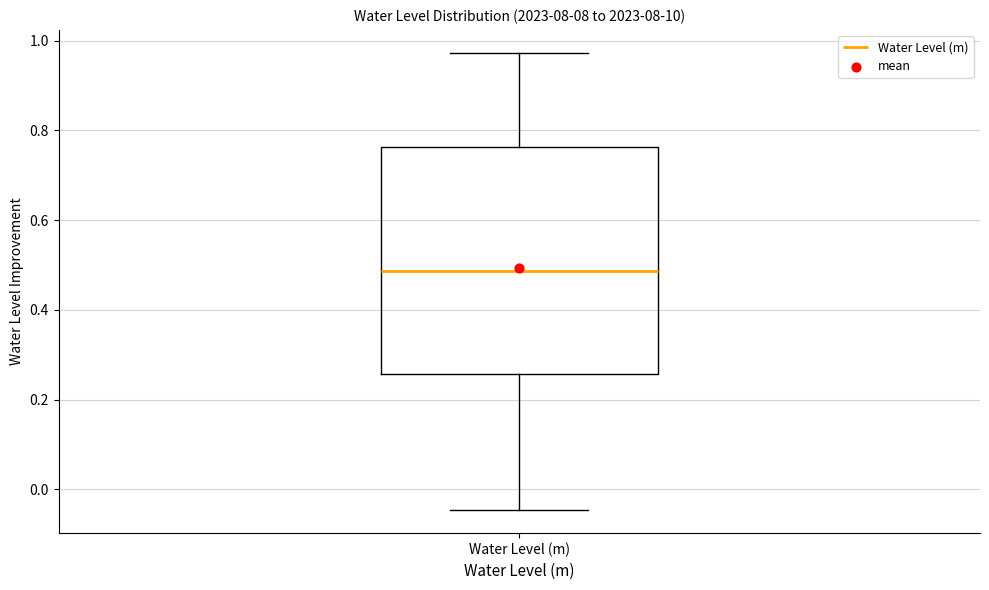

Where is the lower edge of the box for Water Level (m) on the y-axis? The values are not printed on the chart, so give them approximately, as read against the axis.

0.26